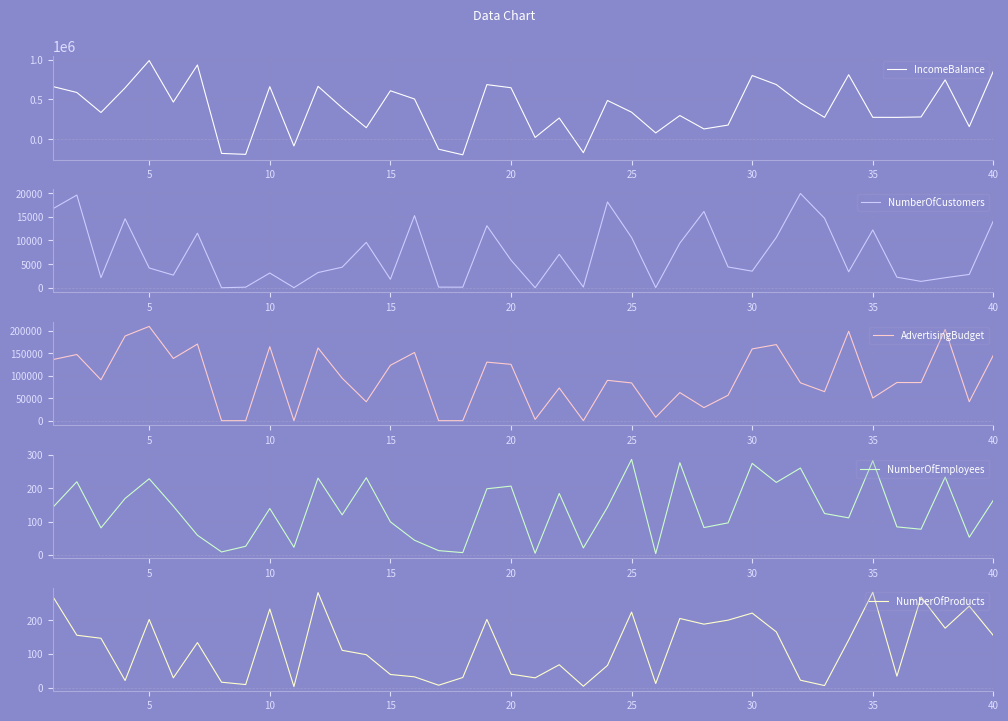

Rank the series at 25 from highest to lowest value.

IncomeBalance, AdvertisingBudget, NumberOfCustomers, NumberOfEmployees, NumberOfProducts